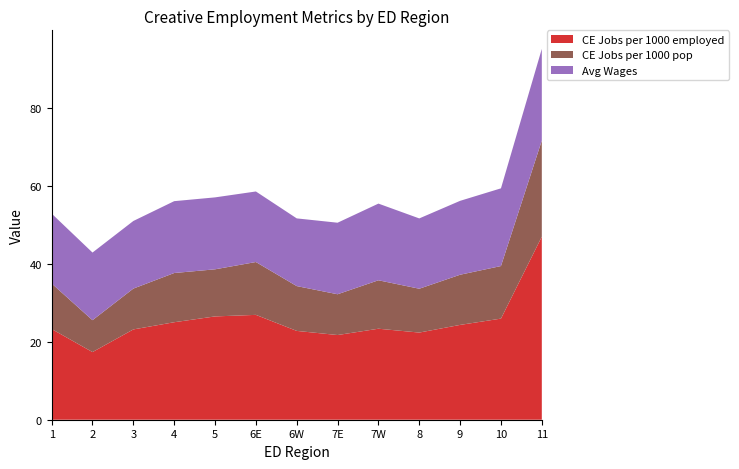

What is the lowest value of the CE Jobs per 1000 employed series?

17.4